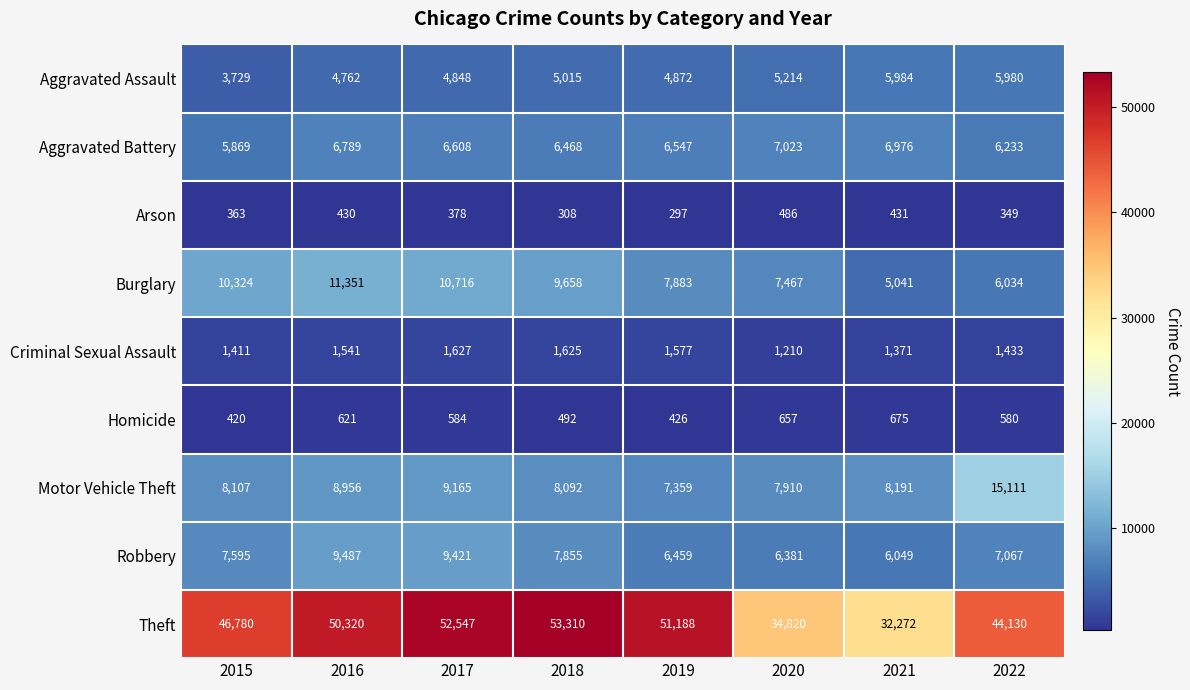

What is the sum of all Theft values?

365367